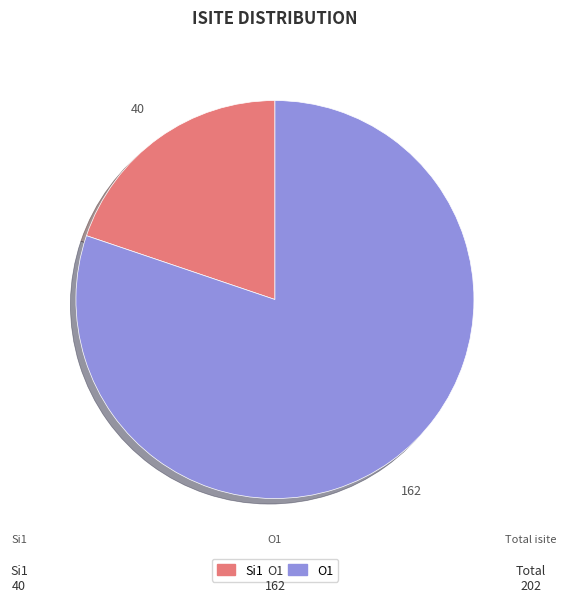

How many segments does this pie chart have?

2